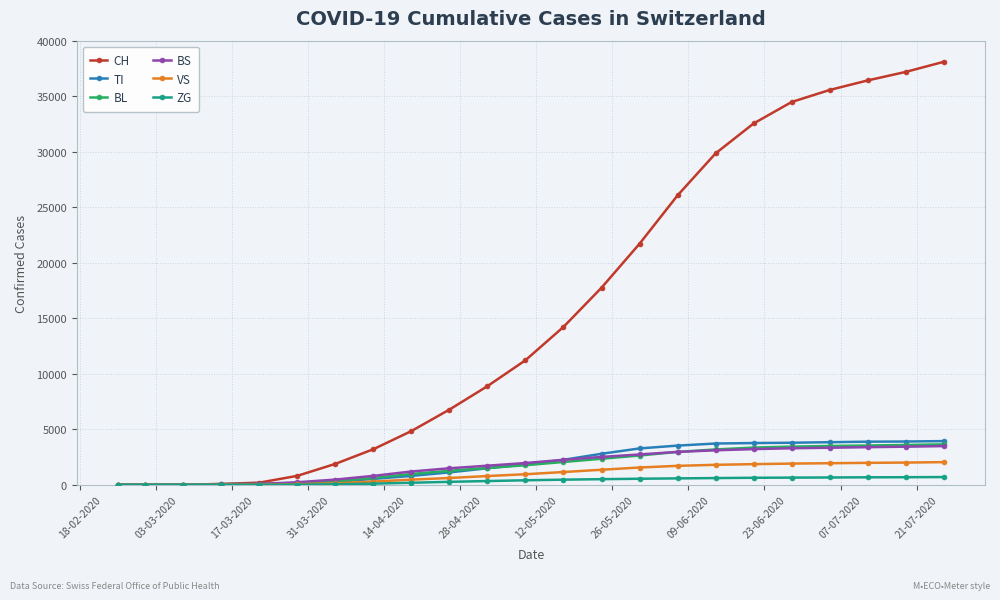

At how many categories does at least one series exceed 26579?

7